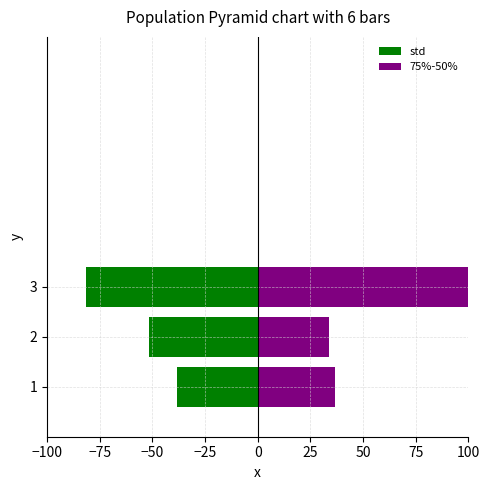

How many data points in std are above -51?

1